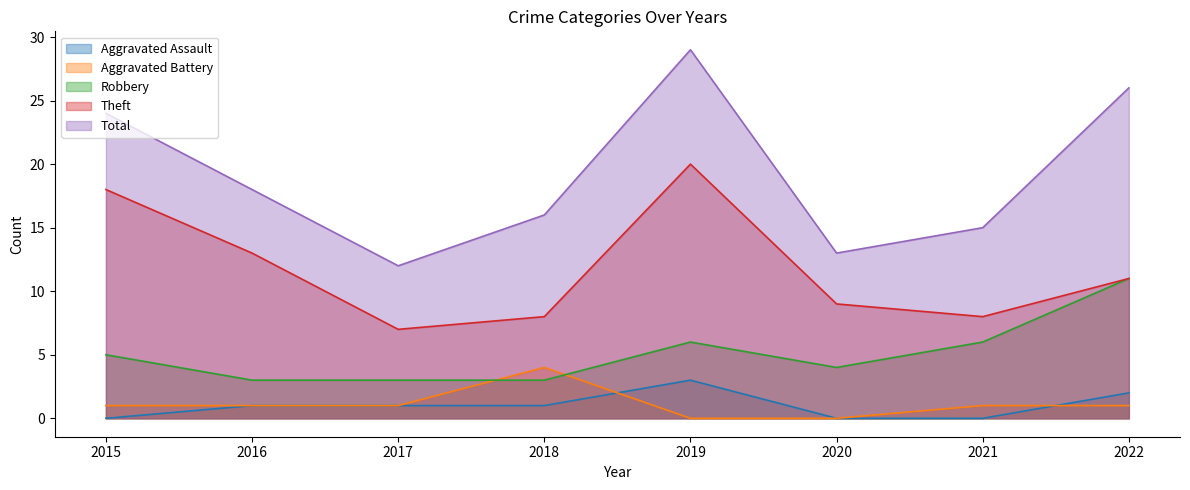

Does the chart have visible grid lines?

No